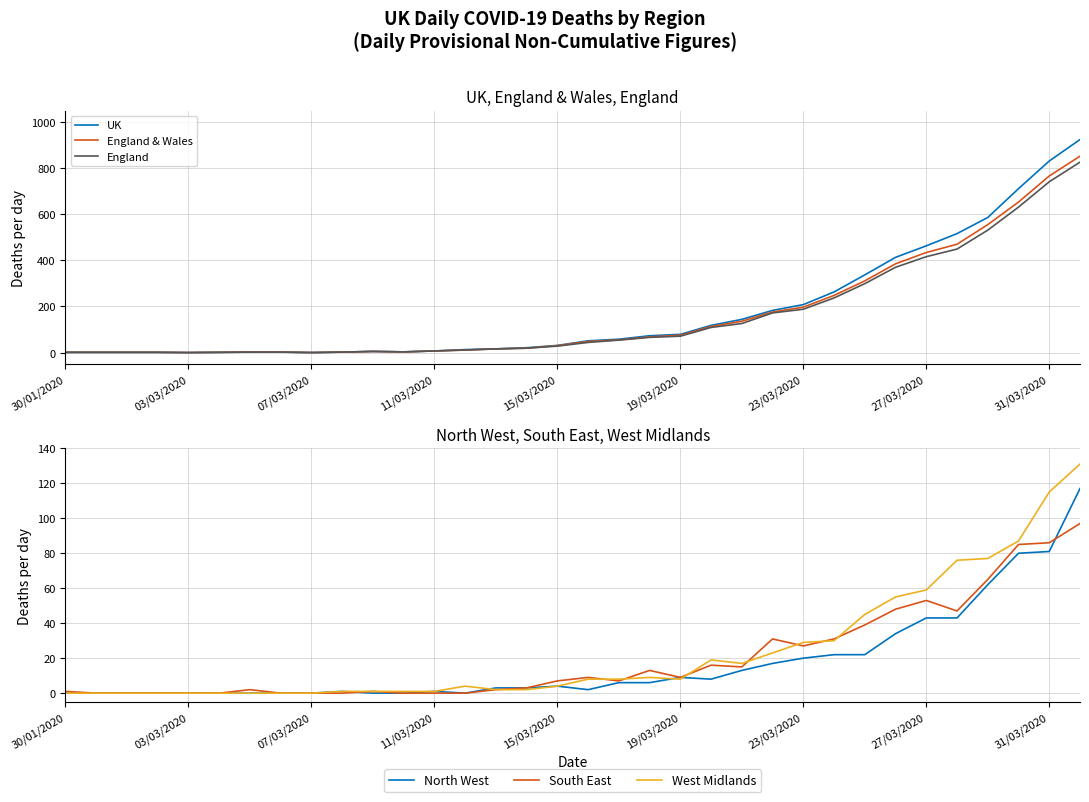

What are all the series names shown in the legend?

UK, England & Wales, England, North West, South East, West Midlands